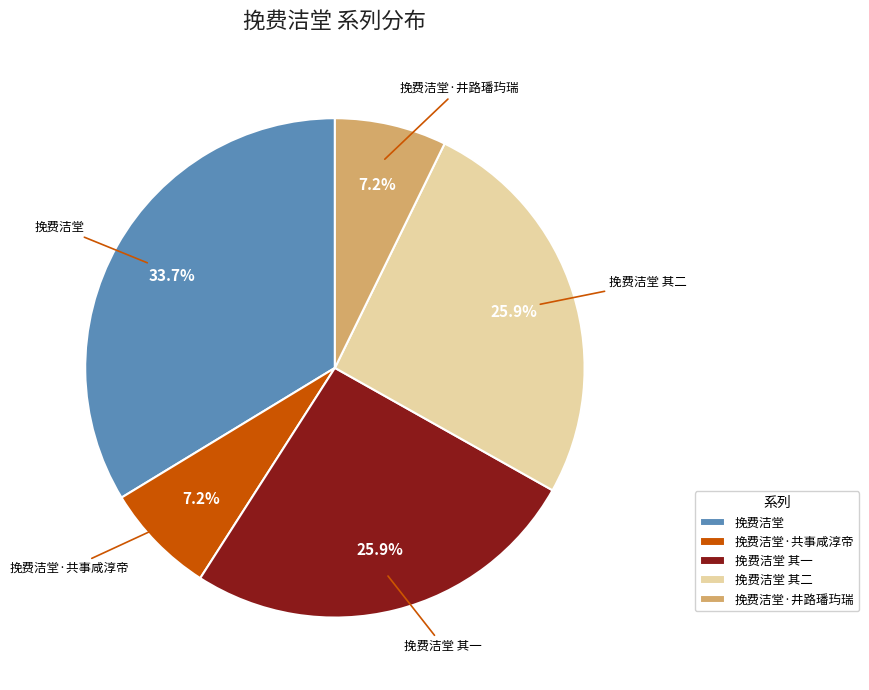

To the nearest percent, what percentage of the pie is 挽费洁堂 其一?

26%